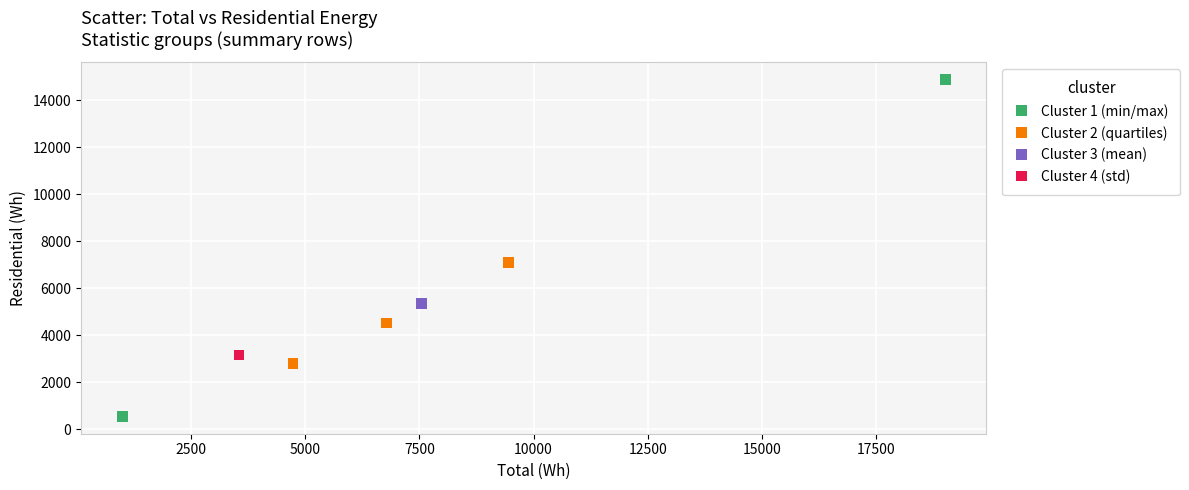

What are all the series names shown in the legend?

Cluster 1 (min/max), Cluster 2 (quartiles), Cluster 3 (mean), Cluster 4 (std)